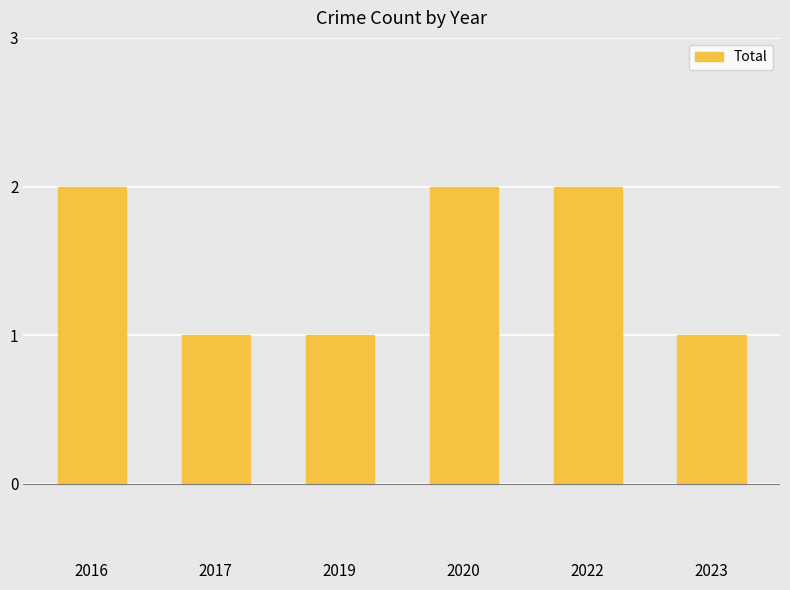

Approximately how many times larger is the value at 2023 compared to 2017?

1.0